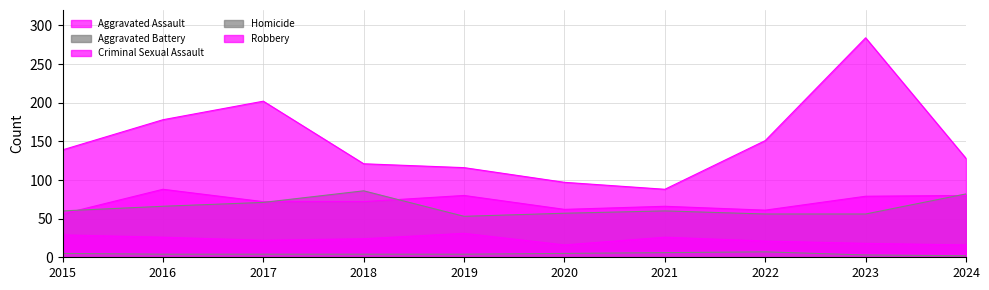

What is the difference between the maximum and minimum values in the Criminal Sexual Assault series?

15